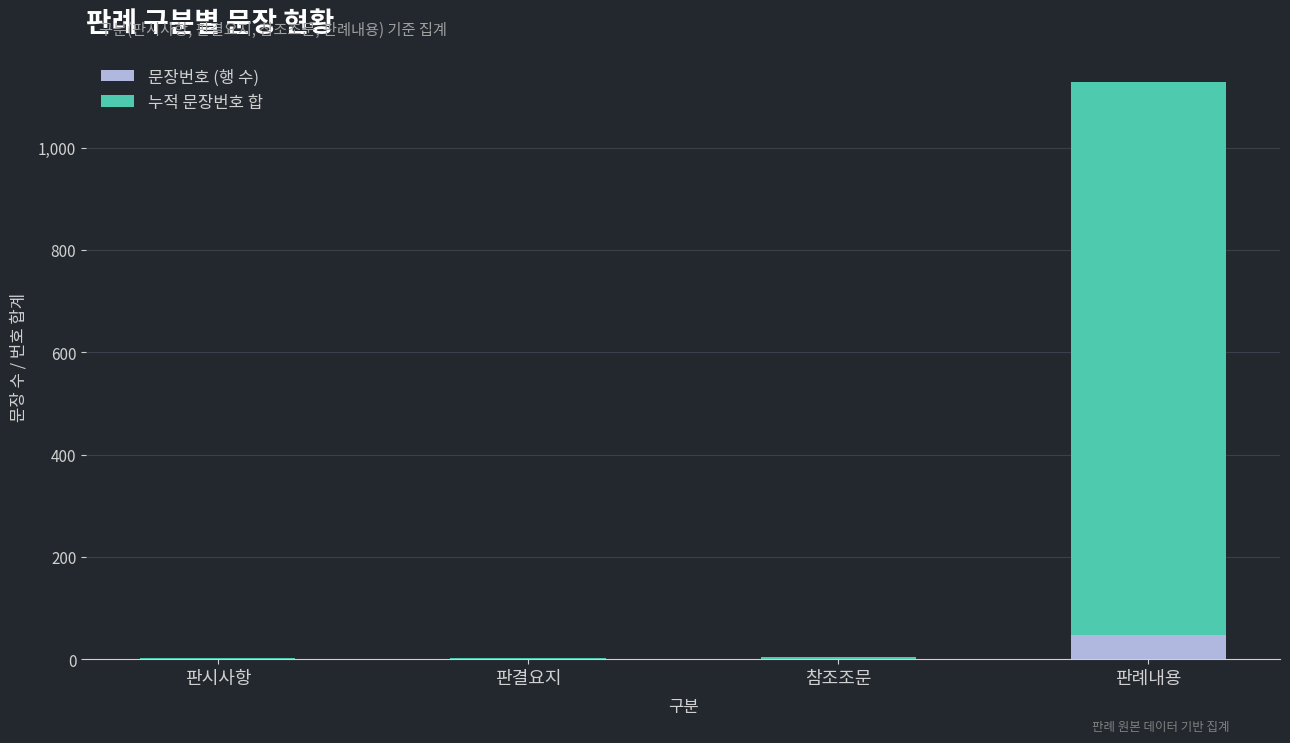

Which category has the highest value in the 문장번호 (행 수) series?

판례내용